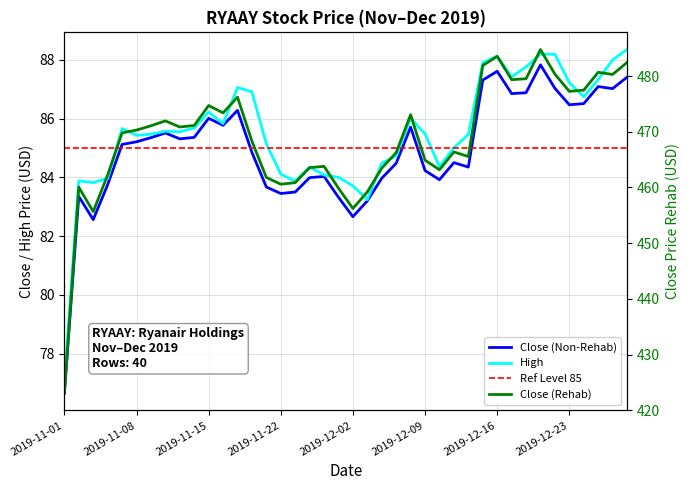

At how many categories does at least one series exceed 249?

40